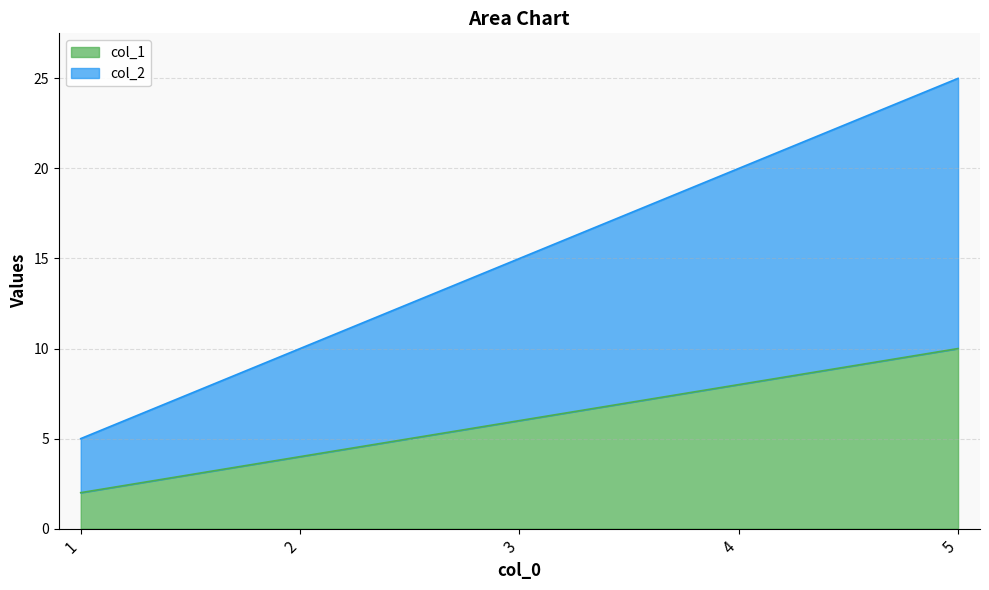

Which label corresponds to the smallest value in the chart?

1